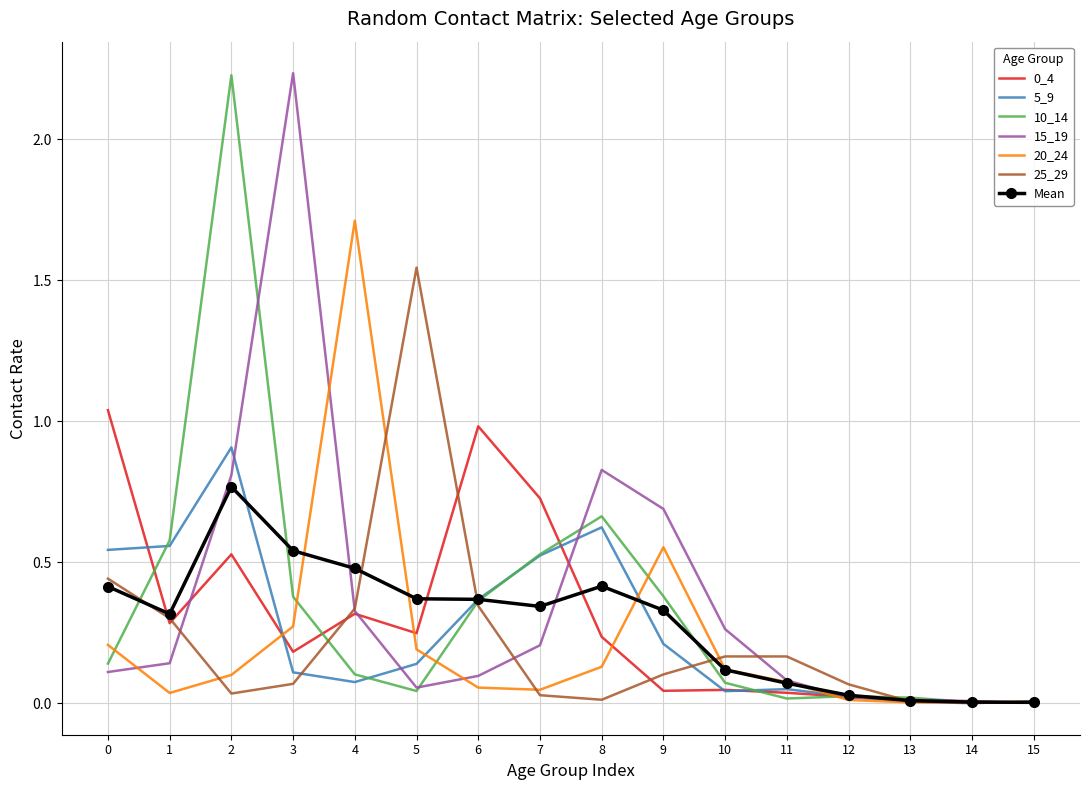

Is it true that Mean equals 0.6 at 6?

False